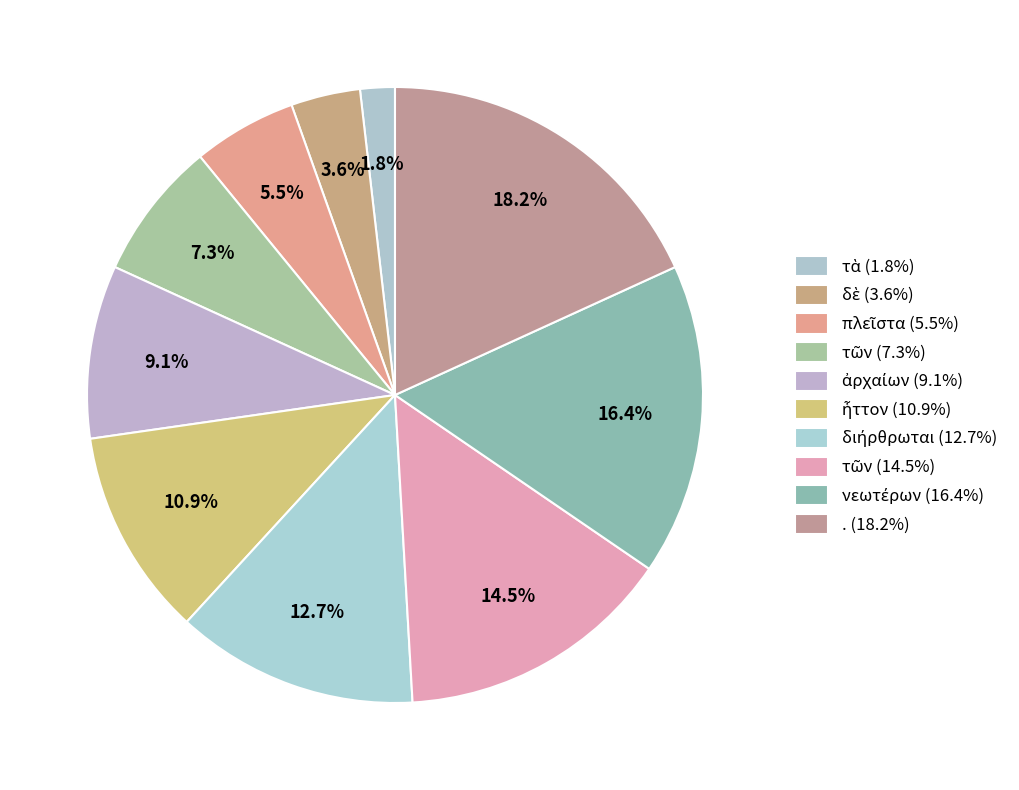

Count the number of slices in the pie.

10